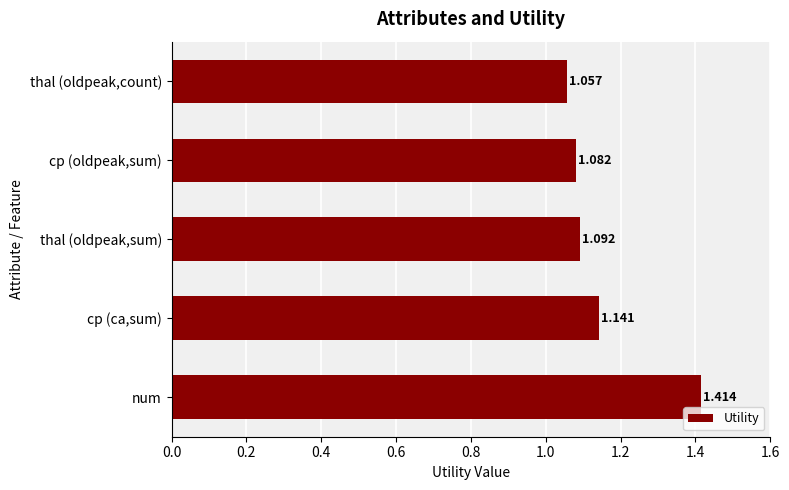

Which category has the highest value across all series?

num